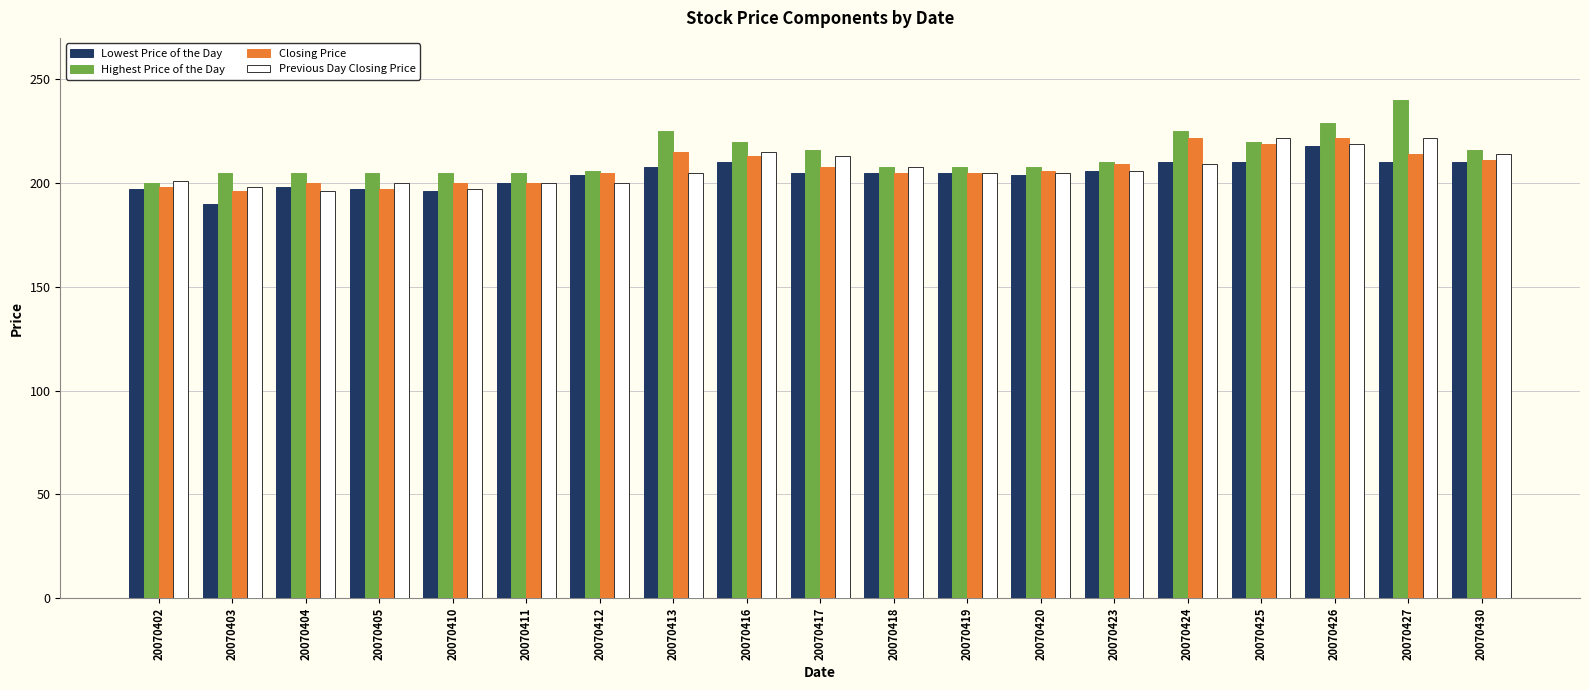

How many groups of bars are there?

19